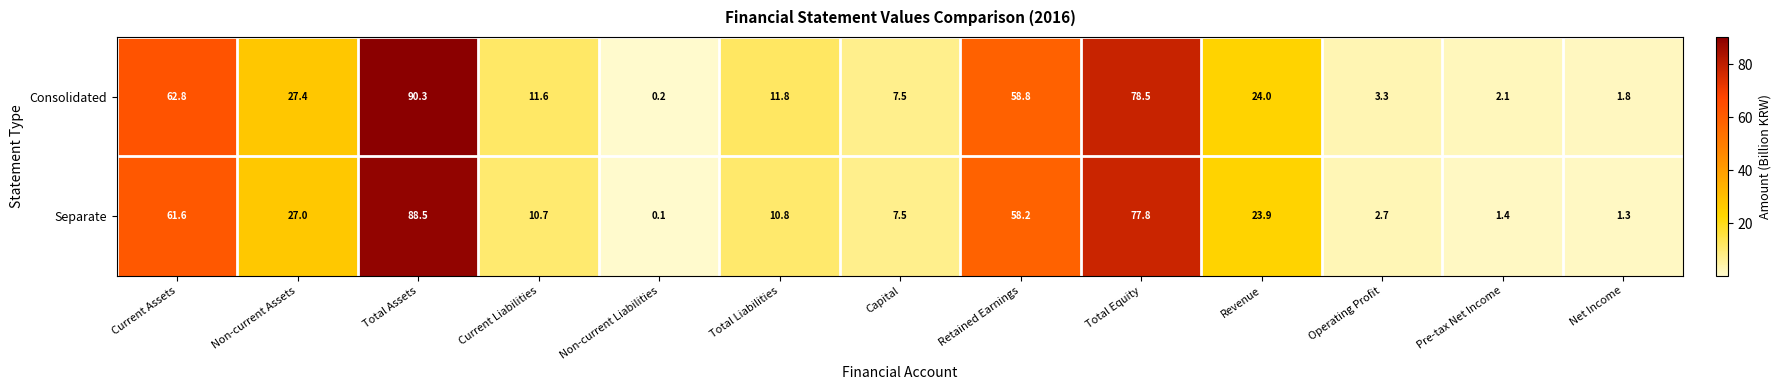

What is the difference between the Consolidated values at Revenue and Retained Earnings?

34.8